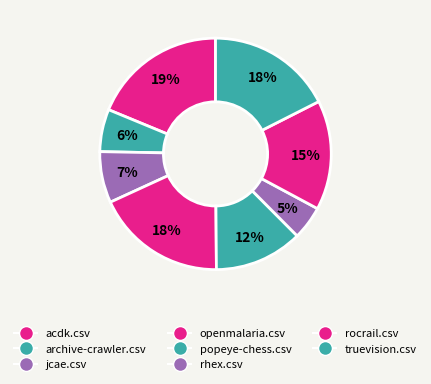

To the nearest percent, what is the average slice percentage?

12%